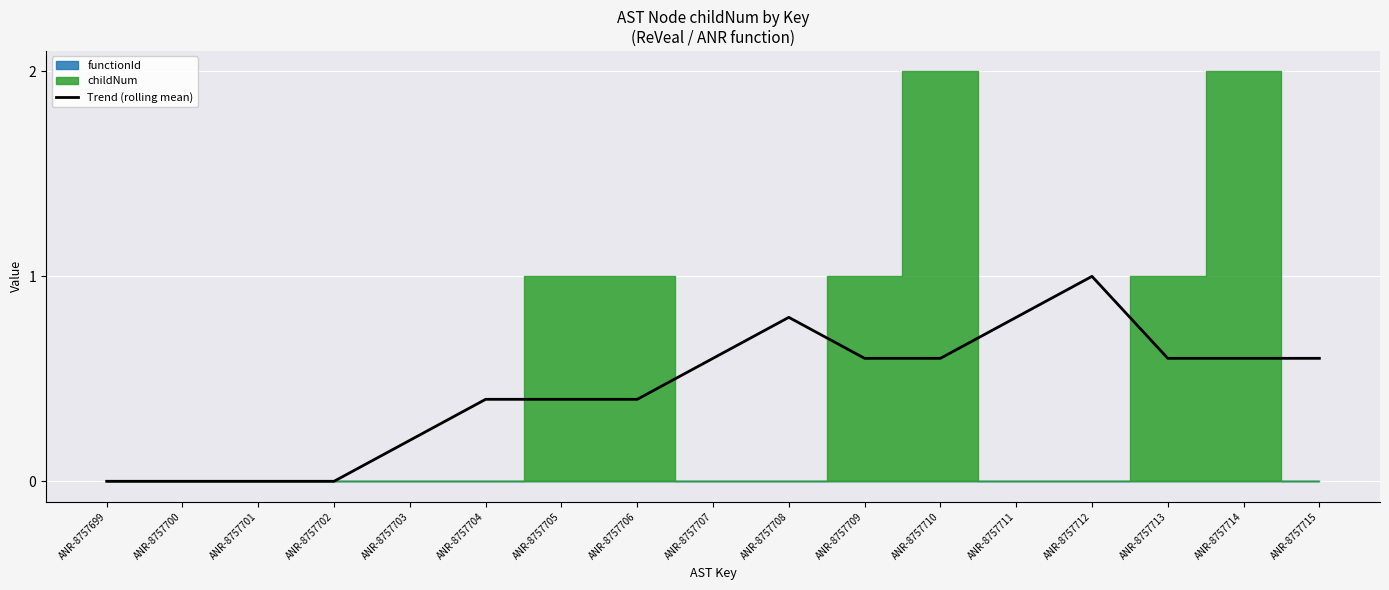

Count the number of values greater than 0.

13